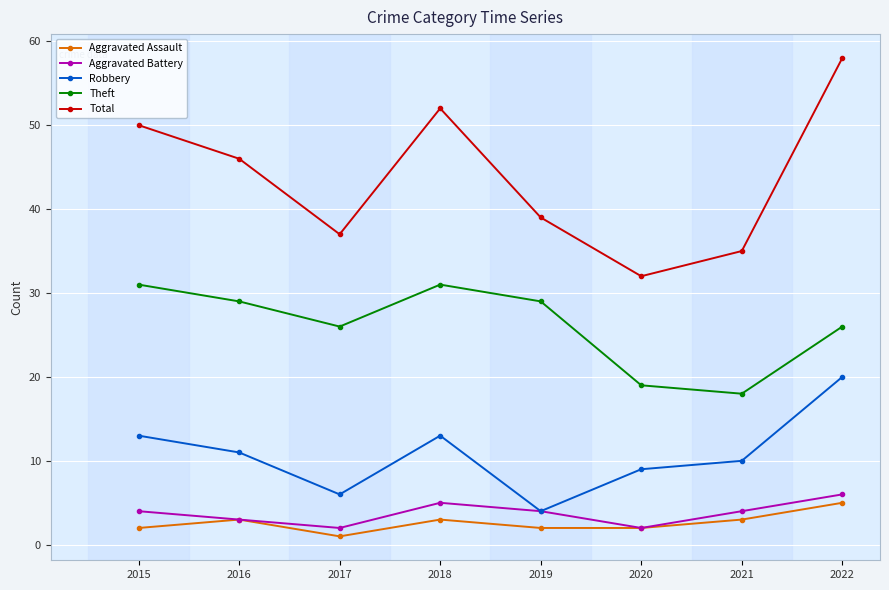

What is the difference between the second highest and minimum values in the Robbery series?

9